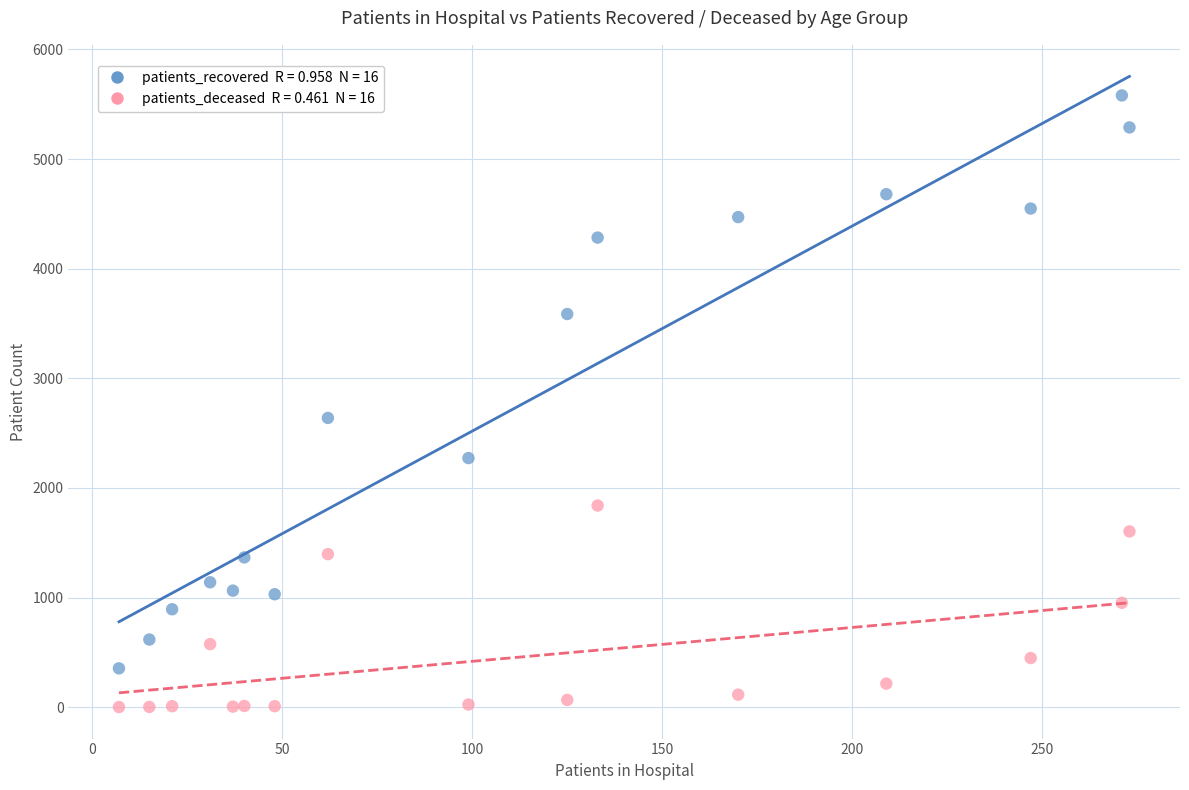

Across all data points, what is the range of X values (max minus min)?

266